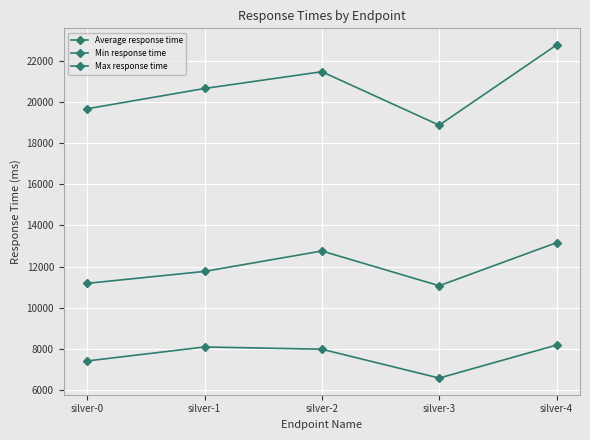

How many data points in Average response time are less than 11769?

2